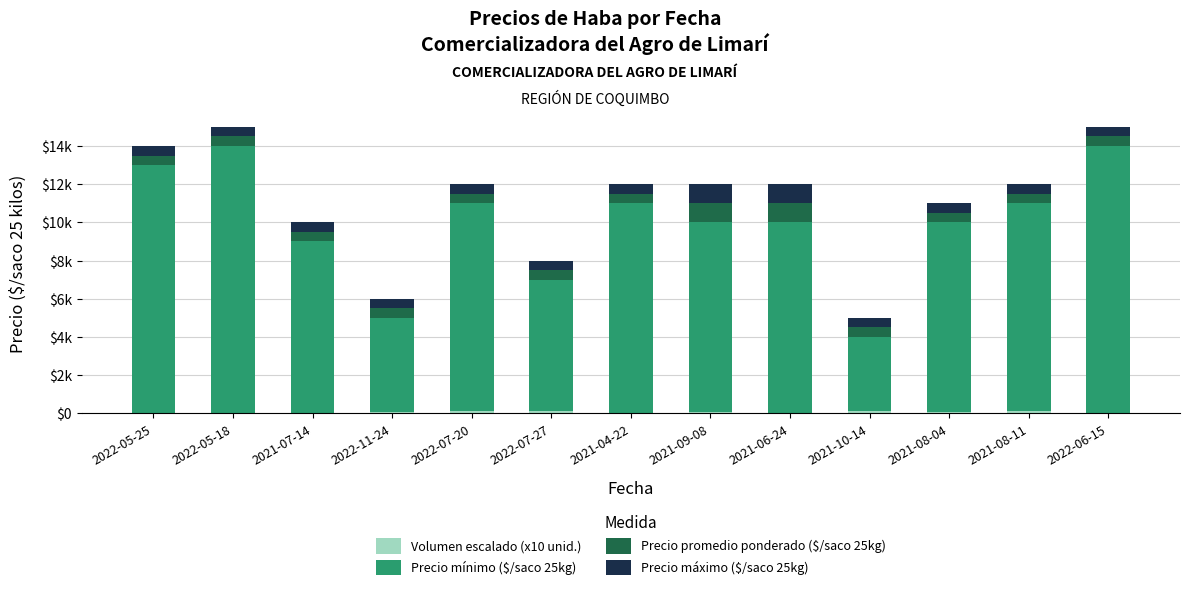

What position from the right is 2021-06-24?

5